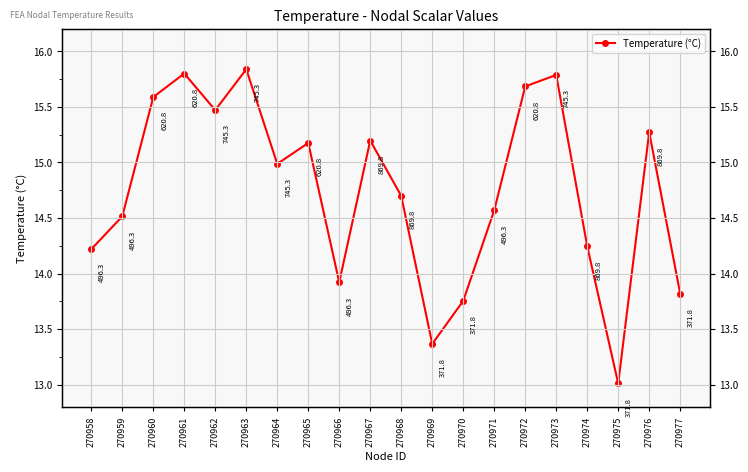

List the labels in order of value, largest first.

270963, 270961, 270973, 270972, 270960, 270962, 270976, 270967, 270965, 270964, 270968, 270971, 270959, 270974, 270958, 270966, 270977, 270970, 270969, 270975